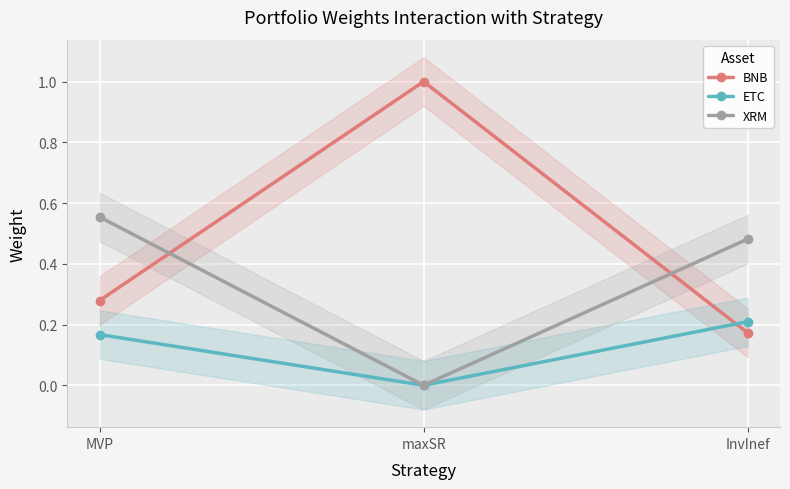

List the labels in order of XRM value, smallest first.

maxSR, InvInef, MVP